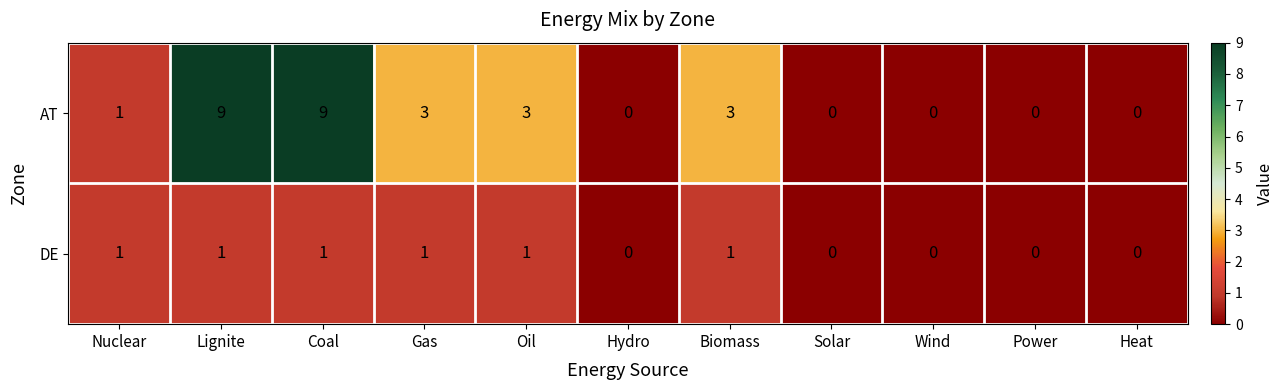

What is the sum of all DE values?

6